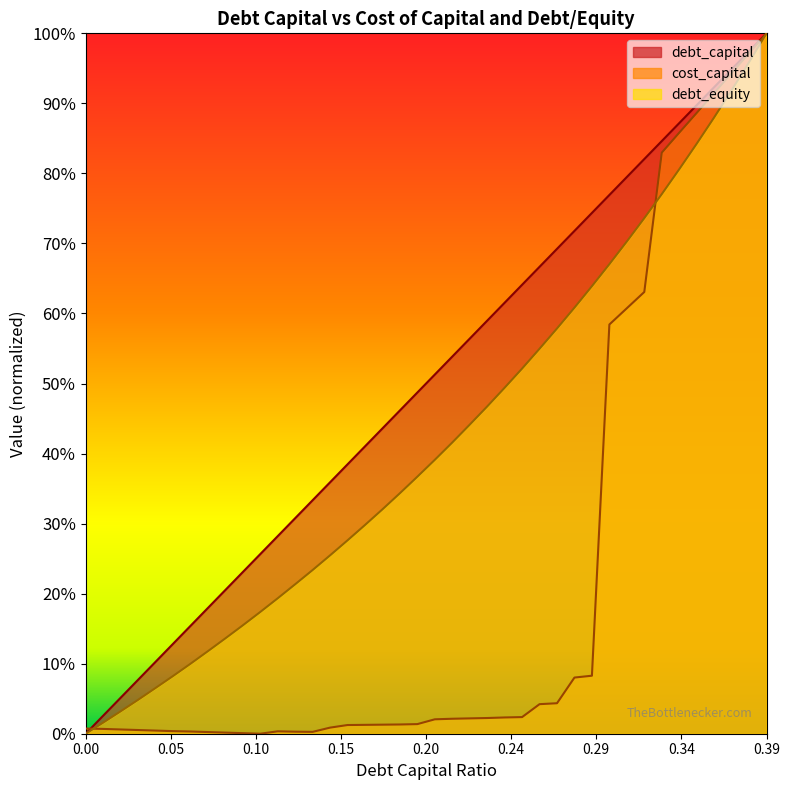

Which series has the largest total across all categories?

debt_capital